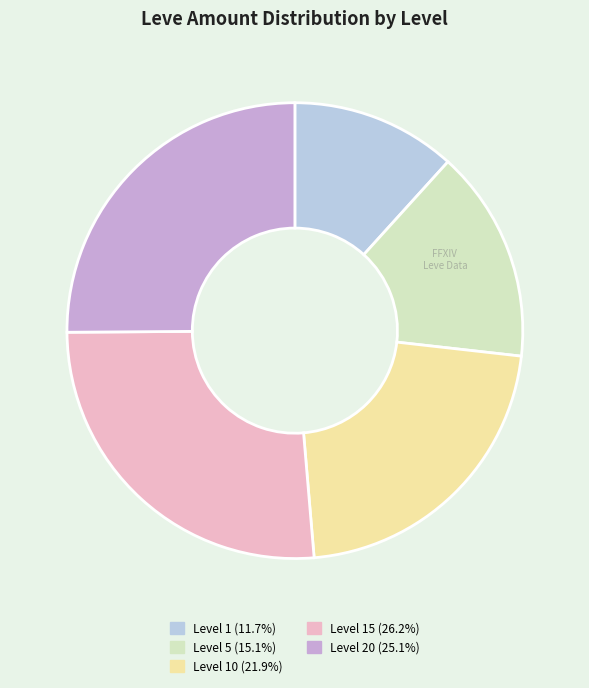

Count the number of slices in the pie.

5